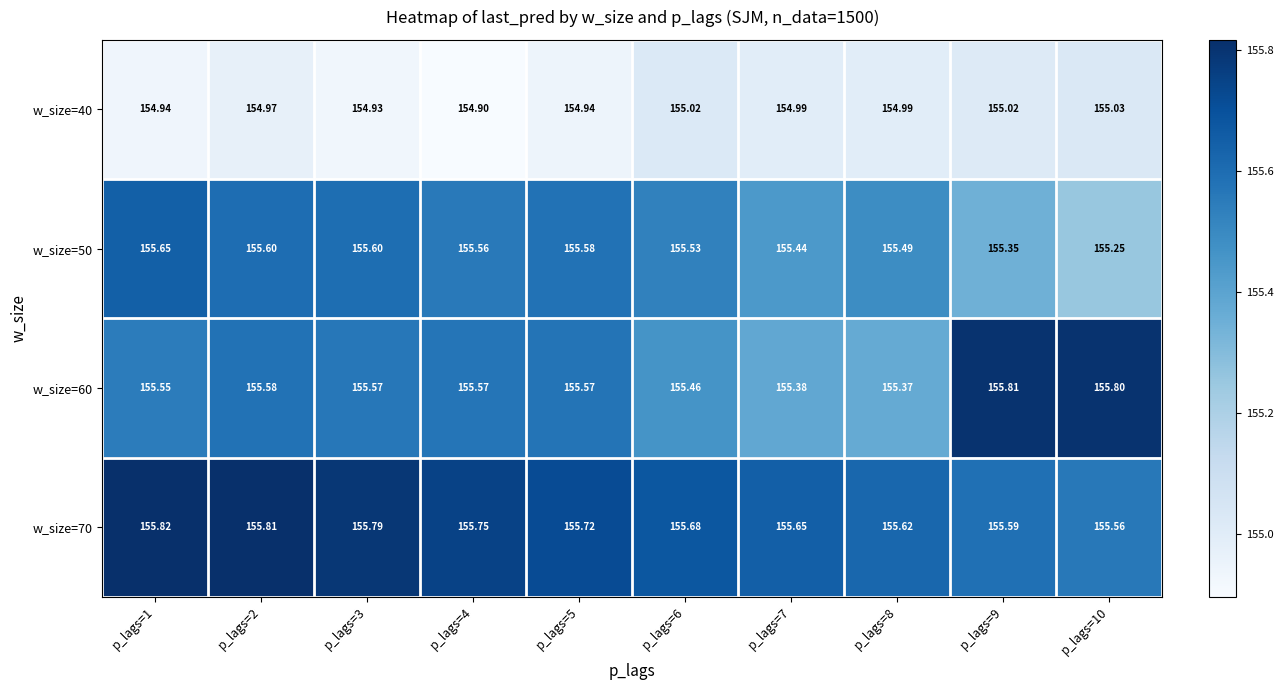

Which series has the widest spread of values?

w_size=60